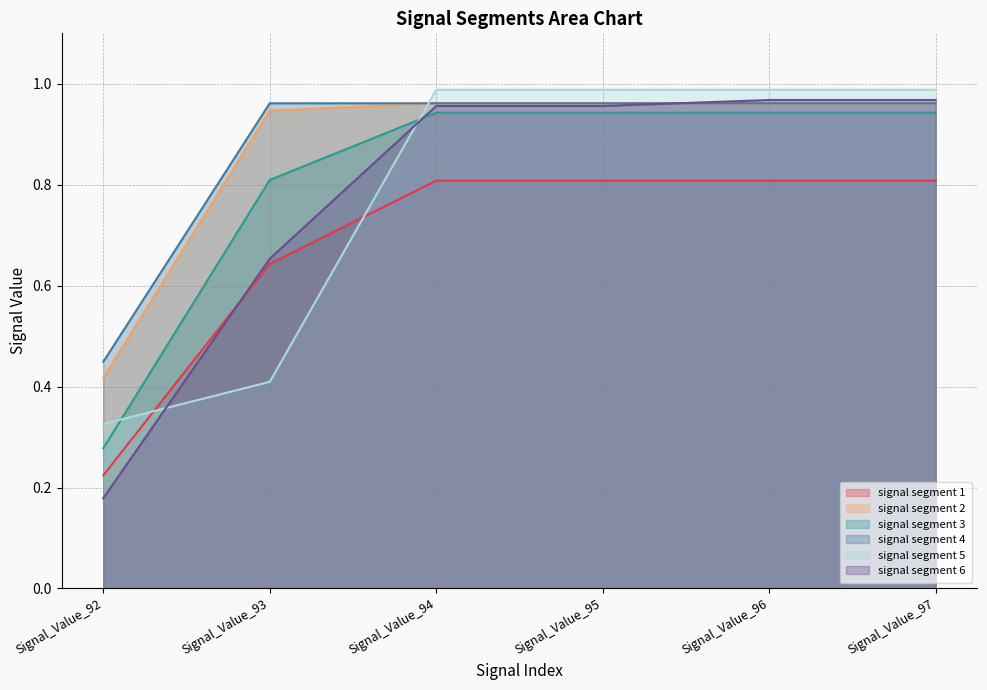

Which series ends up on top after the final intersection of signal segment 1 and signal segment 5?

signal segment 5